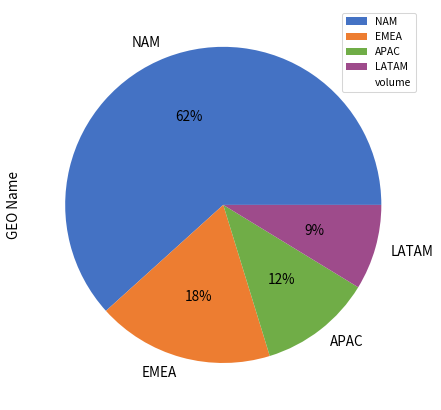

Which slice represents more than half of the pie?

NAM